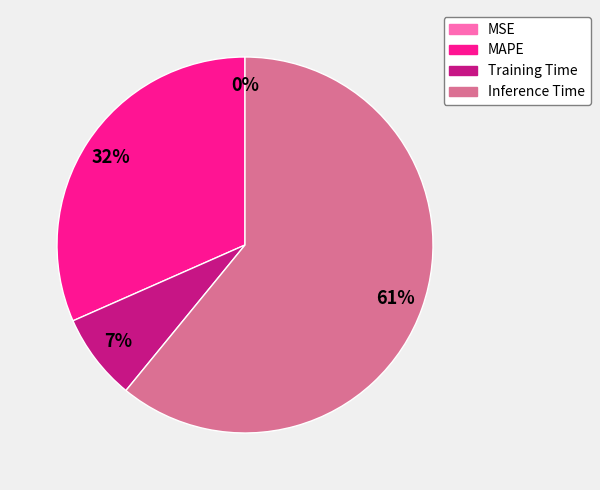

What percentage is the Training Time slice, to the nearest percent?

7%